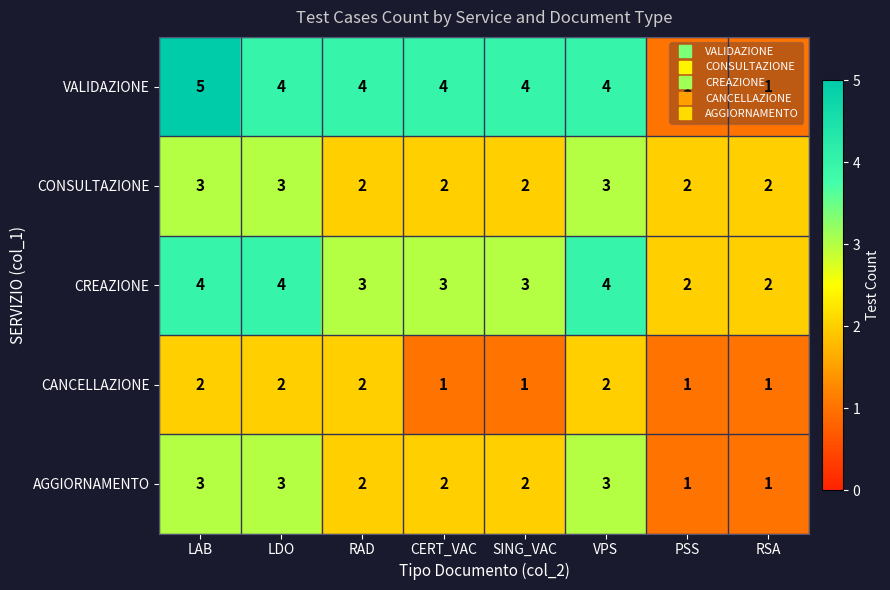

What is the sum of all VALIDAZIONE values?

27